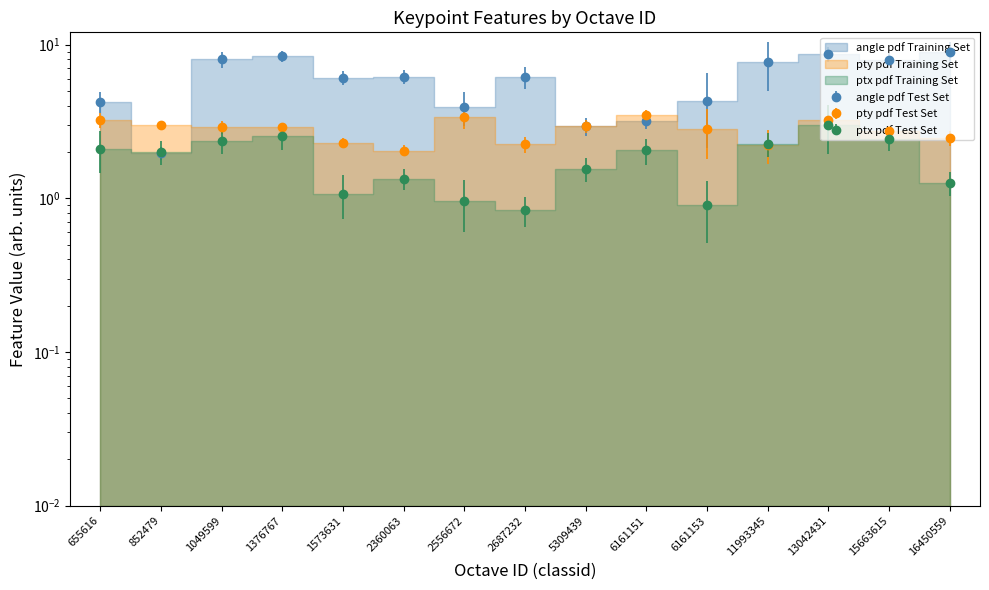

What is the difference between the maximum and second lowest values in the ptx series?

2.1